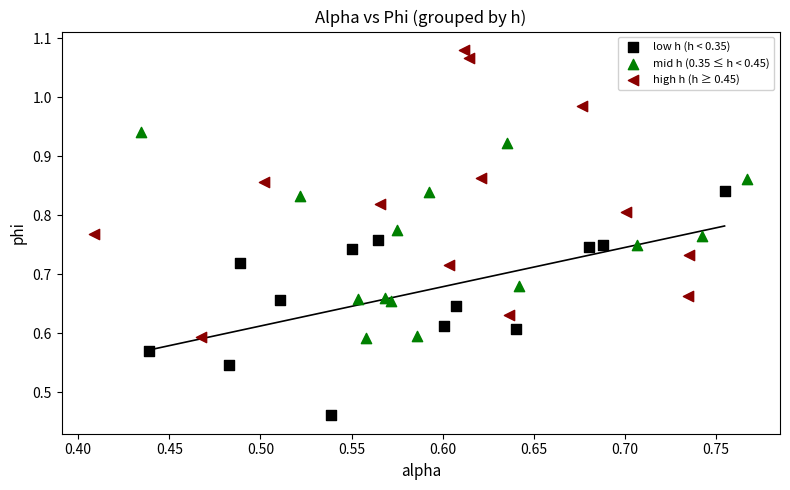

Which series reaches the maximum Y coordinate?

high h (h ≥ 0.45)